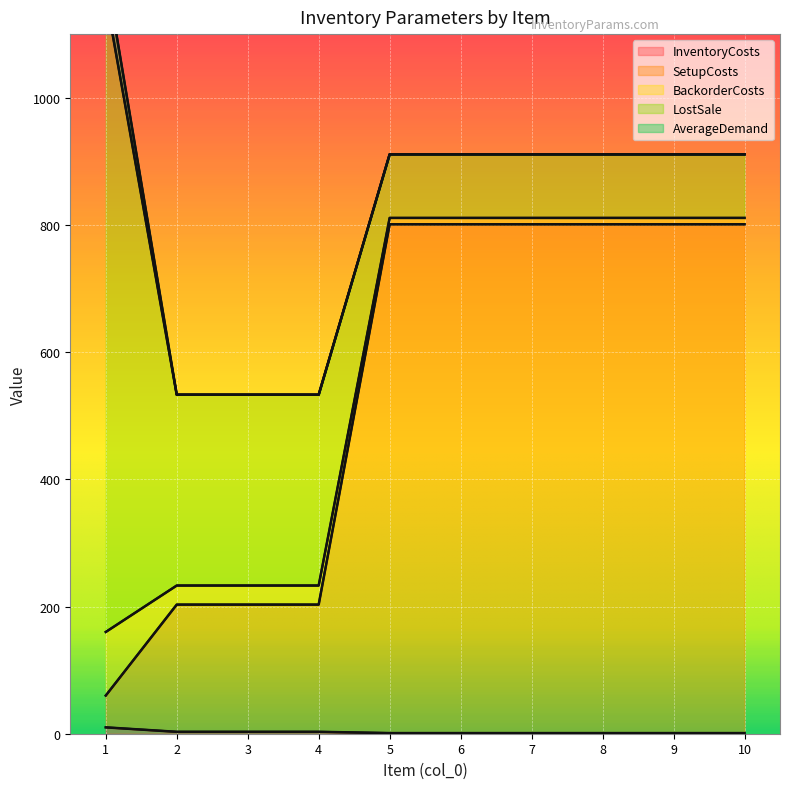

Between 1 and 4, which is larger?

1